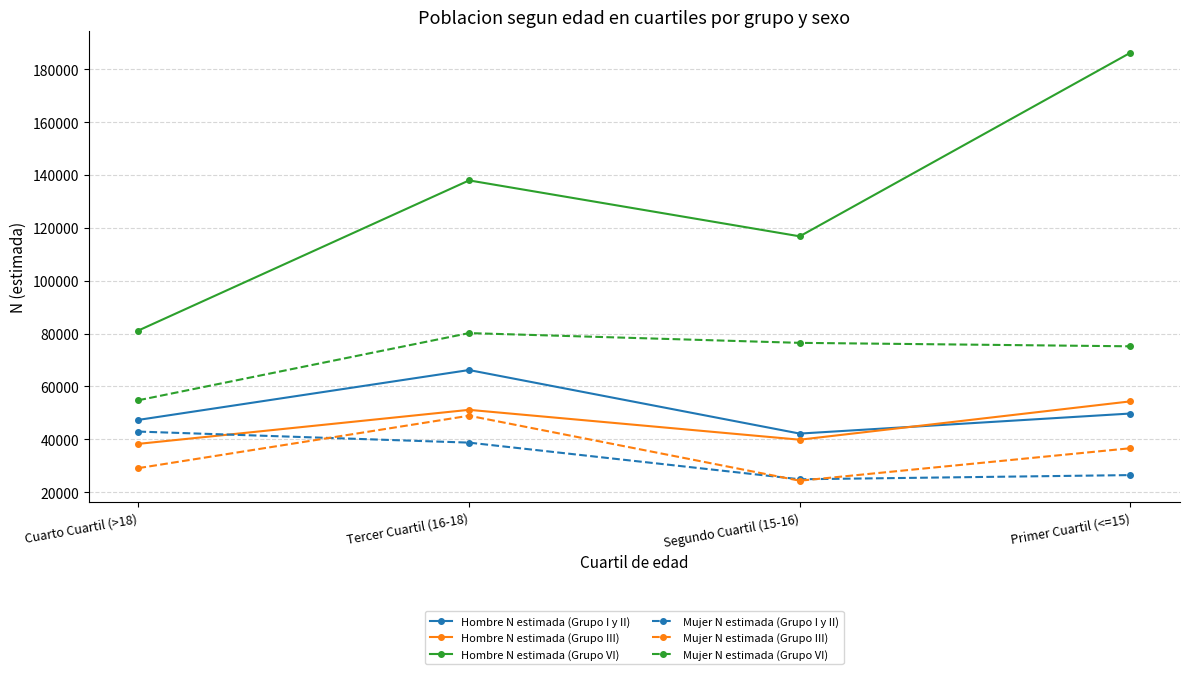

Count the number of data series in this chart.

6